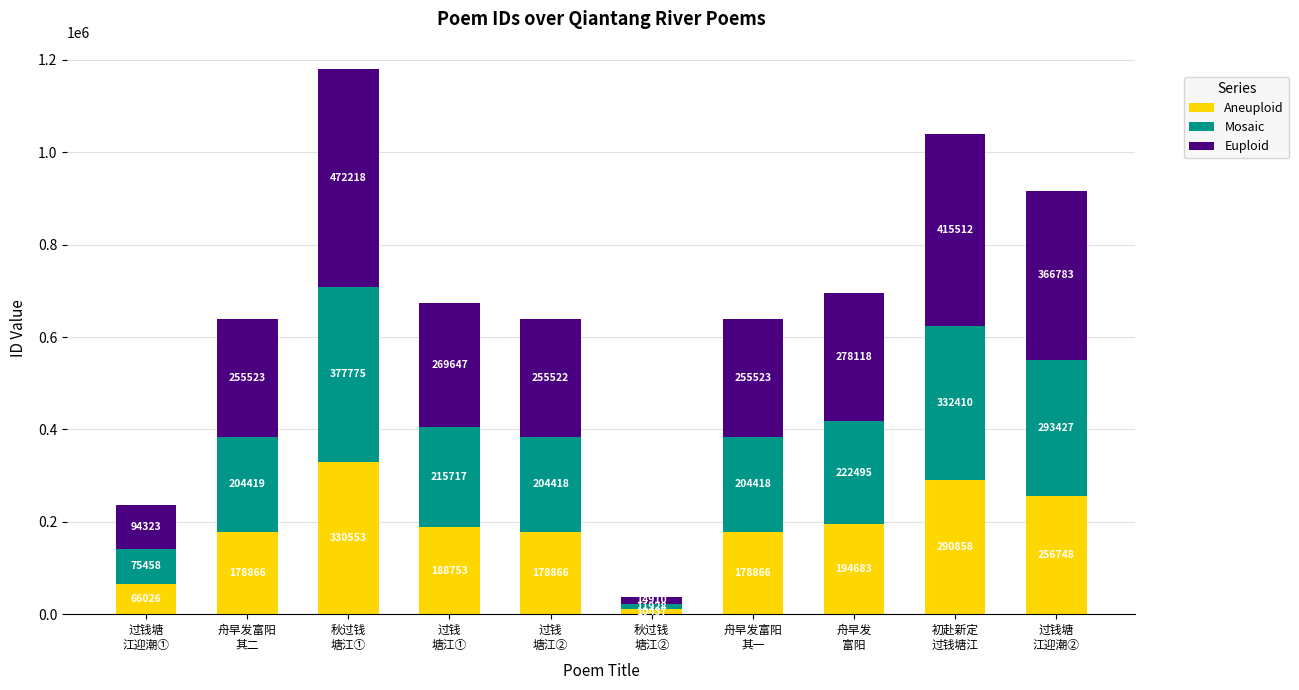

What is the average value of the Aneuploid series?

187465.6